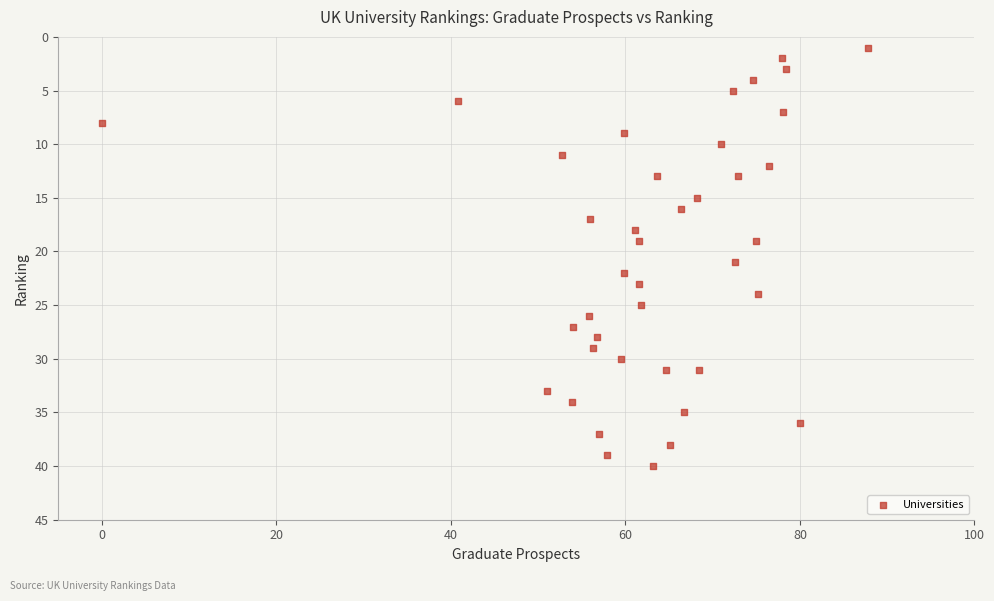

What is the range of Y values (max minus min)?

39